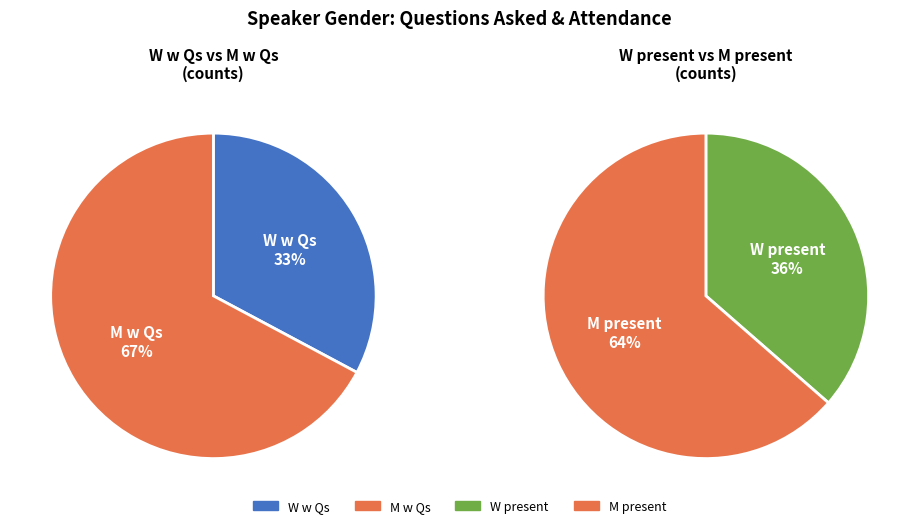

Is it true that male is 67% of the pie?

True